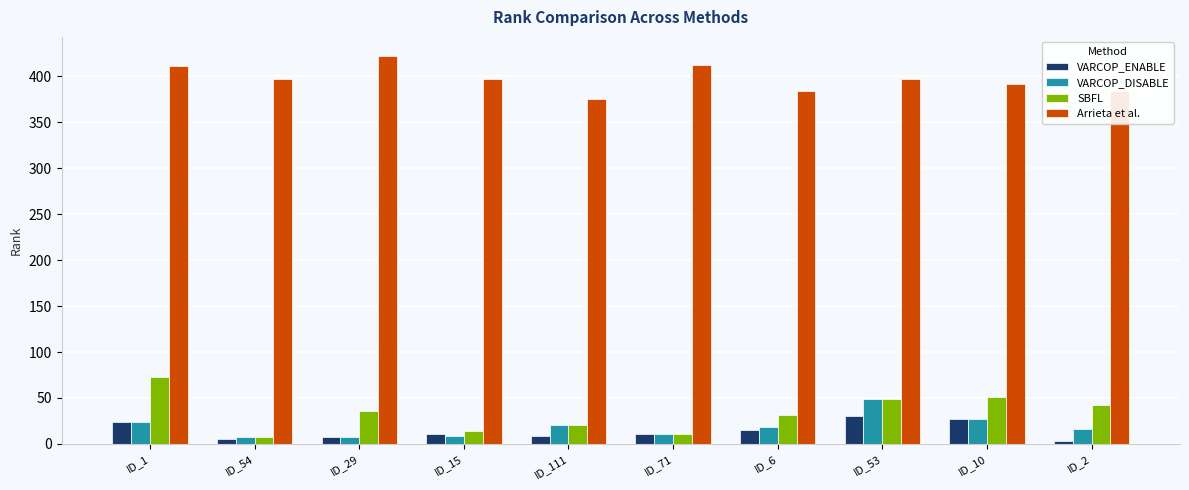

Reading right to left, transcribe all the data shown in this chart.

VARCOP_ENABLE: ID_2=3	ID_10=27	ID_53=30	ID_6=15	ID_71=11	ID_111=9	ID_15=11	ID_29=7	ID_54=5	ID_1=24
VARCOP_DISABLE: ID_2=16	ID_10=27	ID_53=49	ID_6=18	ID_71=11	ID_111=20	ID_15=9	ID_29=7	ID_54=7	ID_1=24
SBFL: ID_2=42	ID_10=51	ID_53=49	ID_6=31	ID_71=11	ID_111=20	ID_15=14	ID_29=36	ID_54=7	ID_1=73
Arrieta et al.: ID_2=384	ID_10=392	ID_53=397	ID_6=384	ID_71=413	ID_111=376	ID_15=397	ID_29=422	ID_54=397	ID_1=411